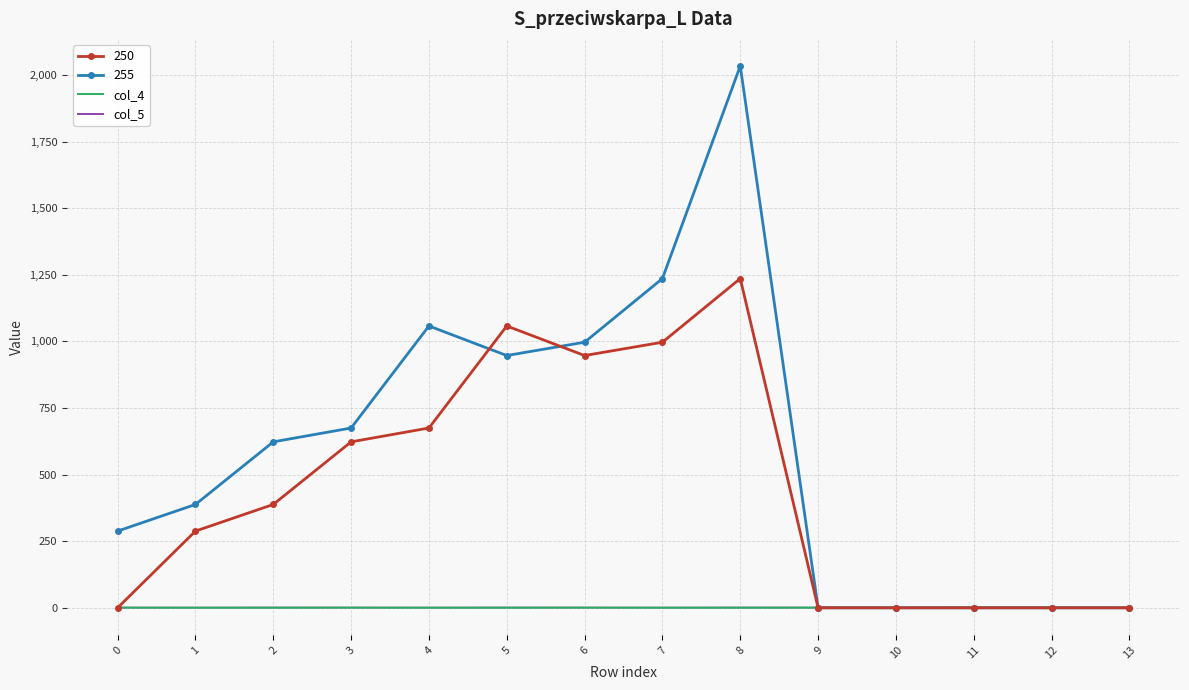

Which series has the largest total across all categories?

255